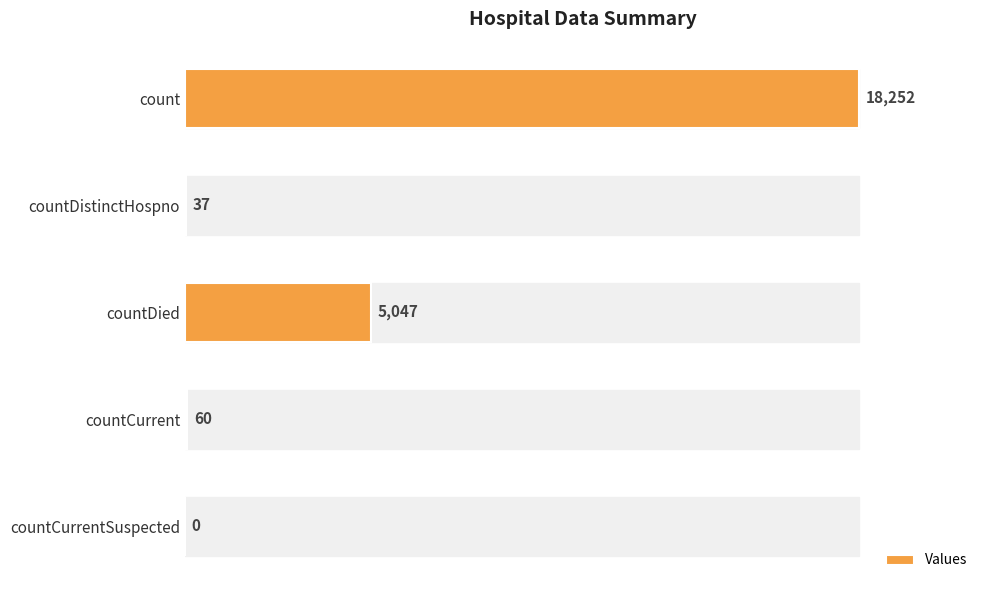

Reading bottom to top, transcribe all the data shown in this chart.

countCurrentSuspected=0	countCurrent=60	countDied=5047	countDistinctHospno=37	count=18252